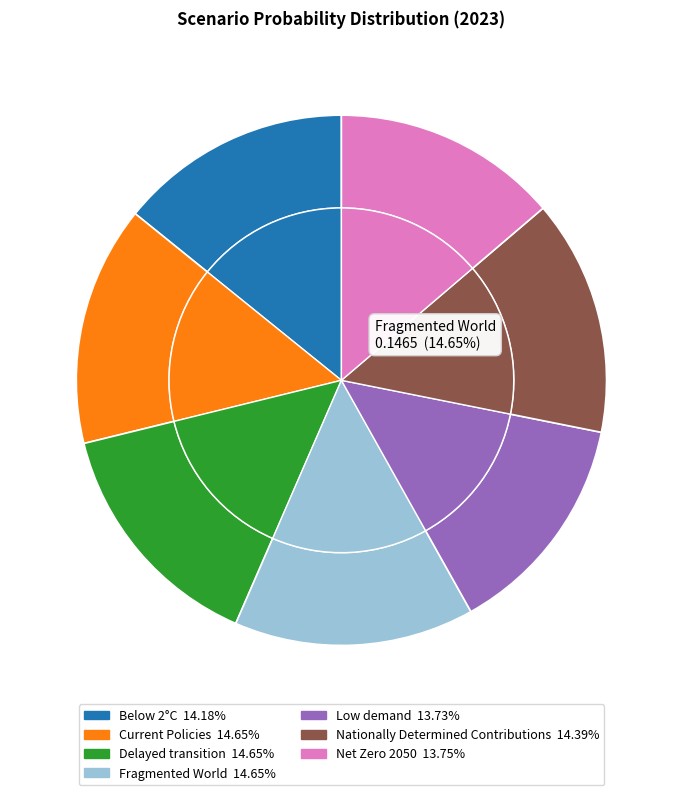

Count the number of slices in the pie.

7